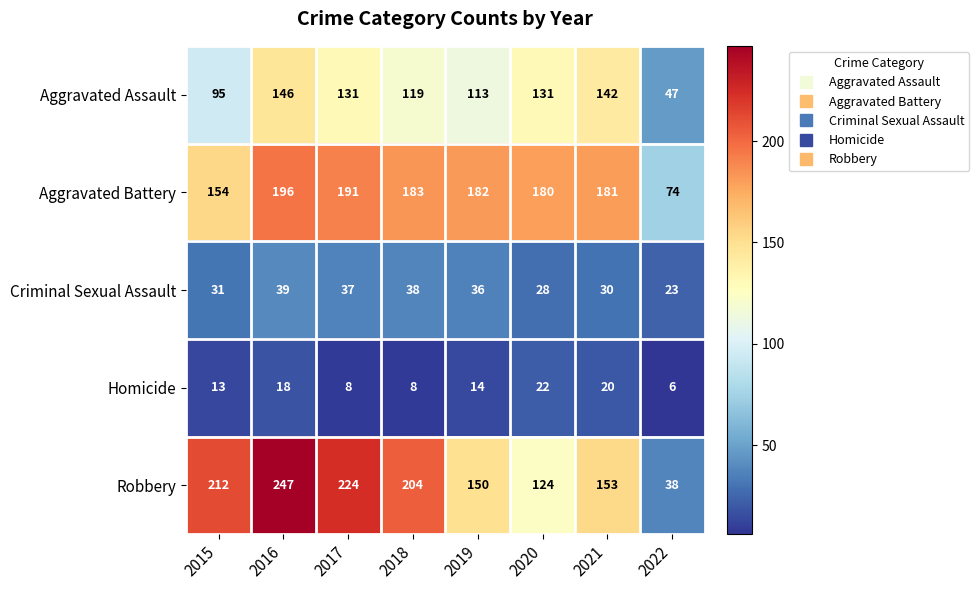

Which category has the lowest value in the Criminal Sexual Assault series?

2022